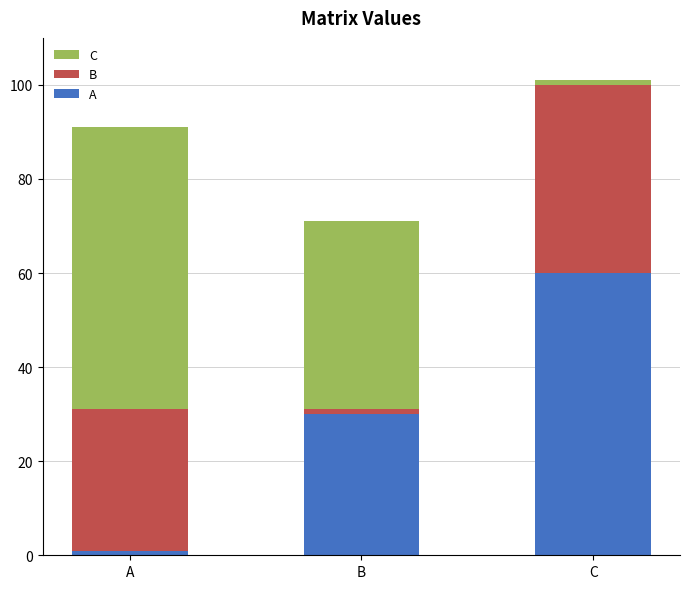

Rank the categories by A value from highest to lowest.

C, B, A